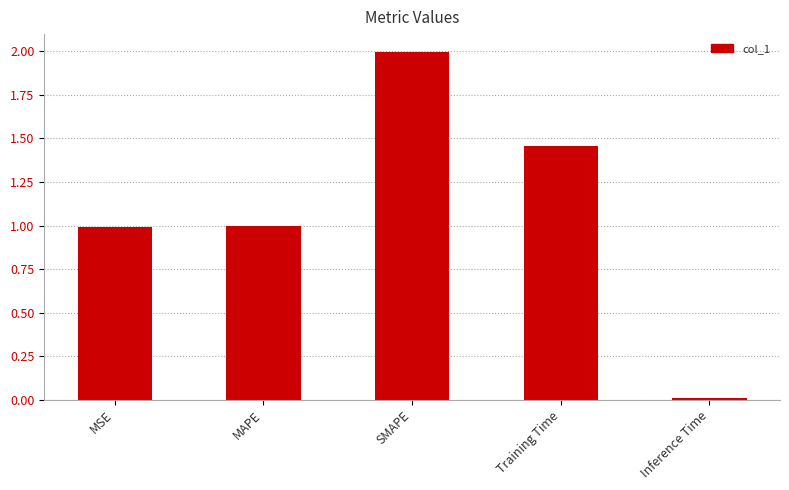

Between Training Time and MAPE, which is larger?

Training Time